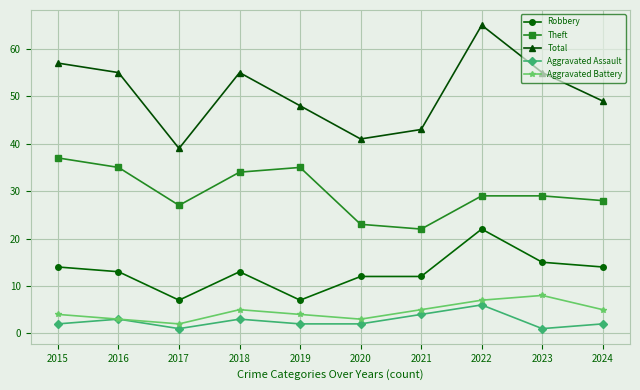

What is the total value across all series at 2020?

81